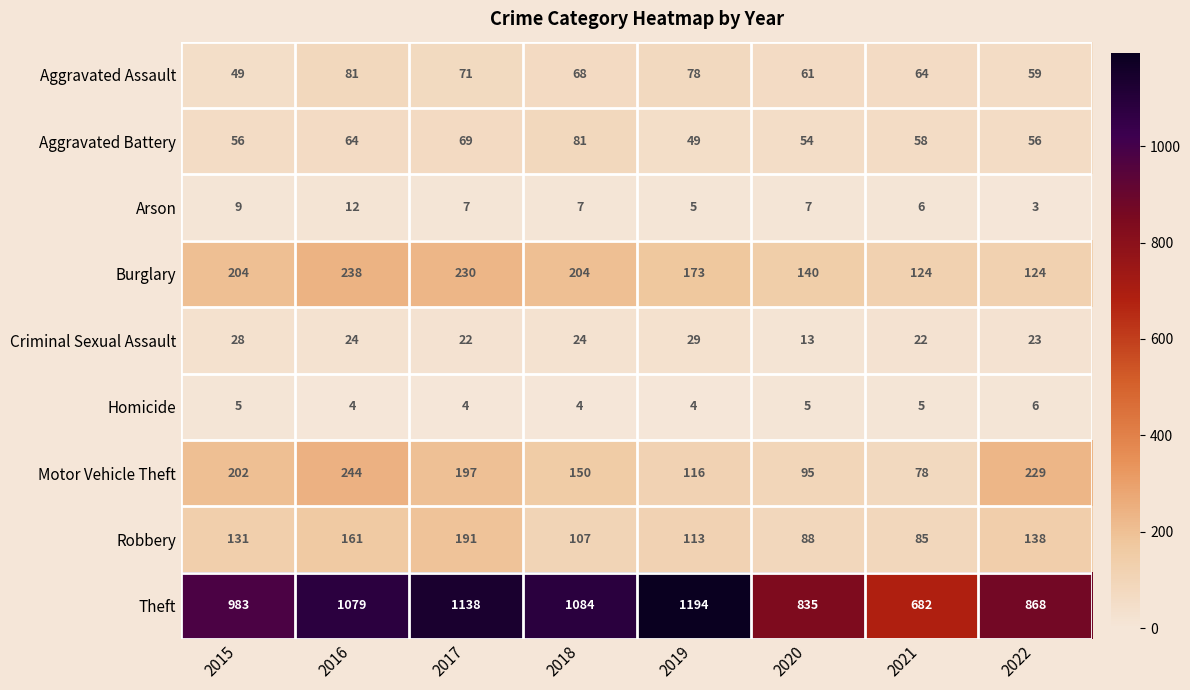

Which label corresponds to the largest value in the chart?

2019